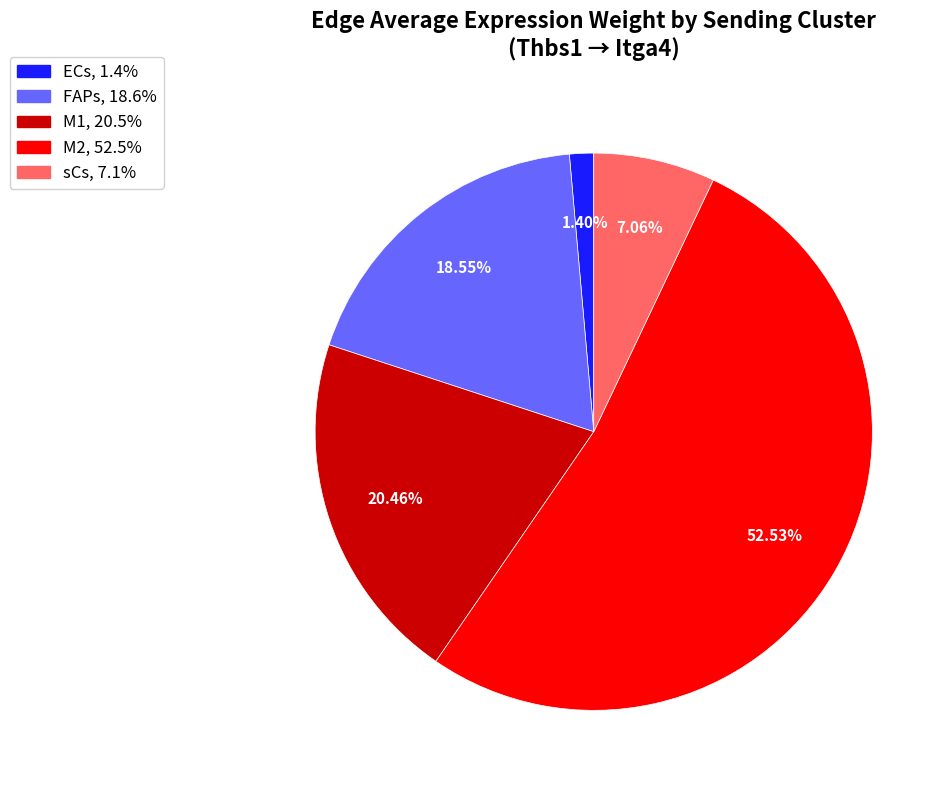

Which has a higher value, M2 or ECs?

M2